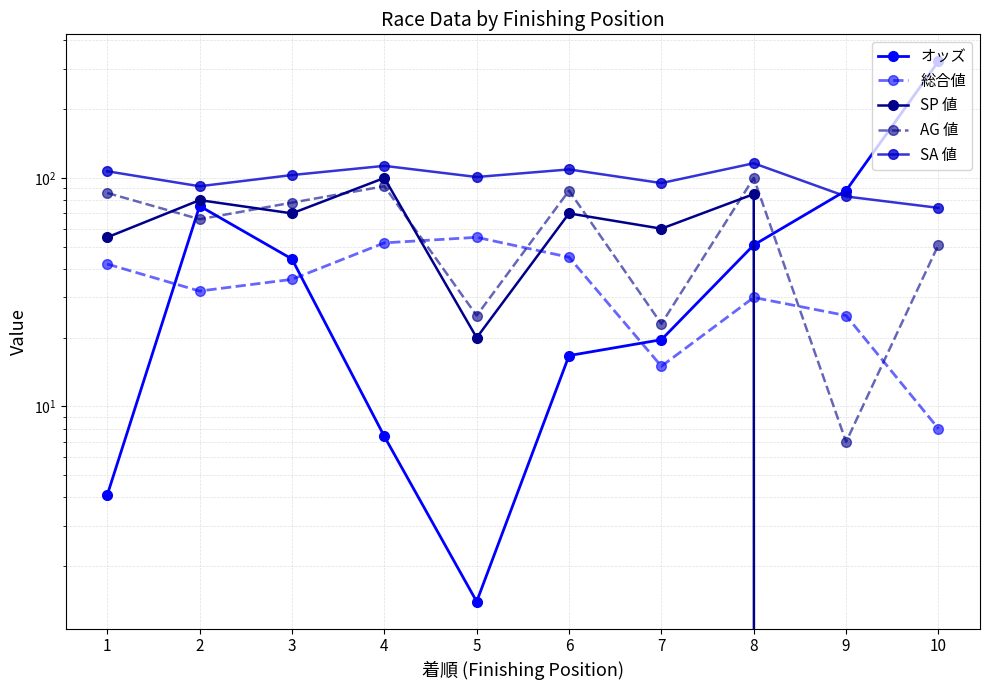

True or false: SA 値 has a value of 177.6 at 1.

False